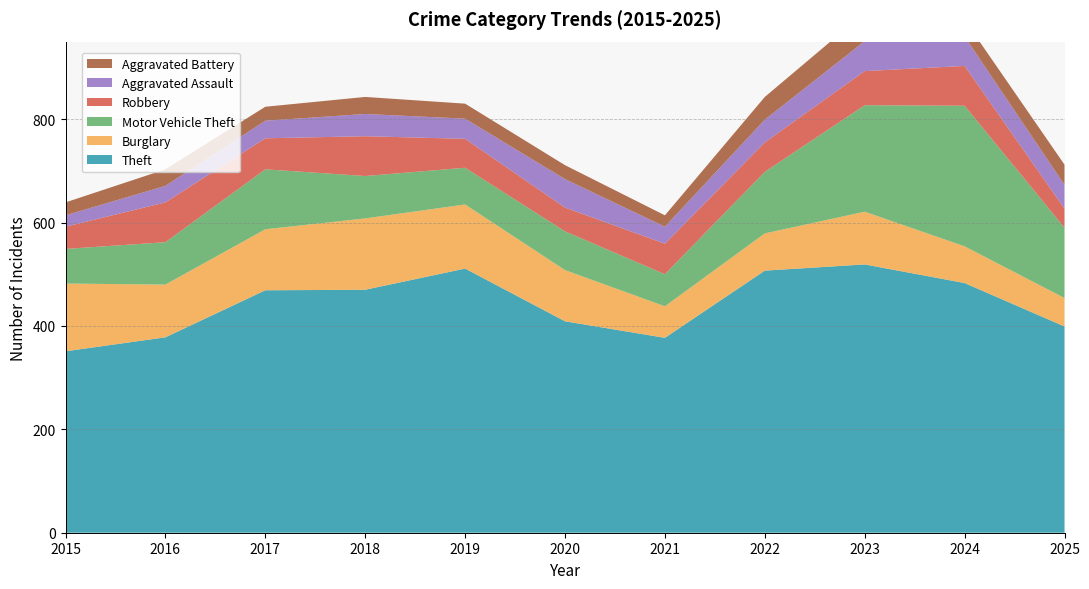

Reading left to right, transcribe all the data shown in this chart.

Theft: 351	378	469	470	511	409	377	507	519	483	399
Burglary: 131	102	118	138	124	99	61	72	102	71	55
Motor Vehicle Theft: 67	82	116	82	71	75	62	119	206	272	136
Robbery: 43	77	60	77	56	46	59	57	66	77	37
Aggravated Assault: 22	32	34	43	39	55	33	44	58	57	46
Aggravated Battery: 25	32	27	33	29	27	22	44	55	32	39